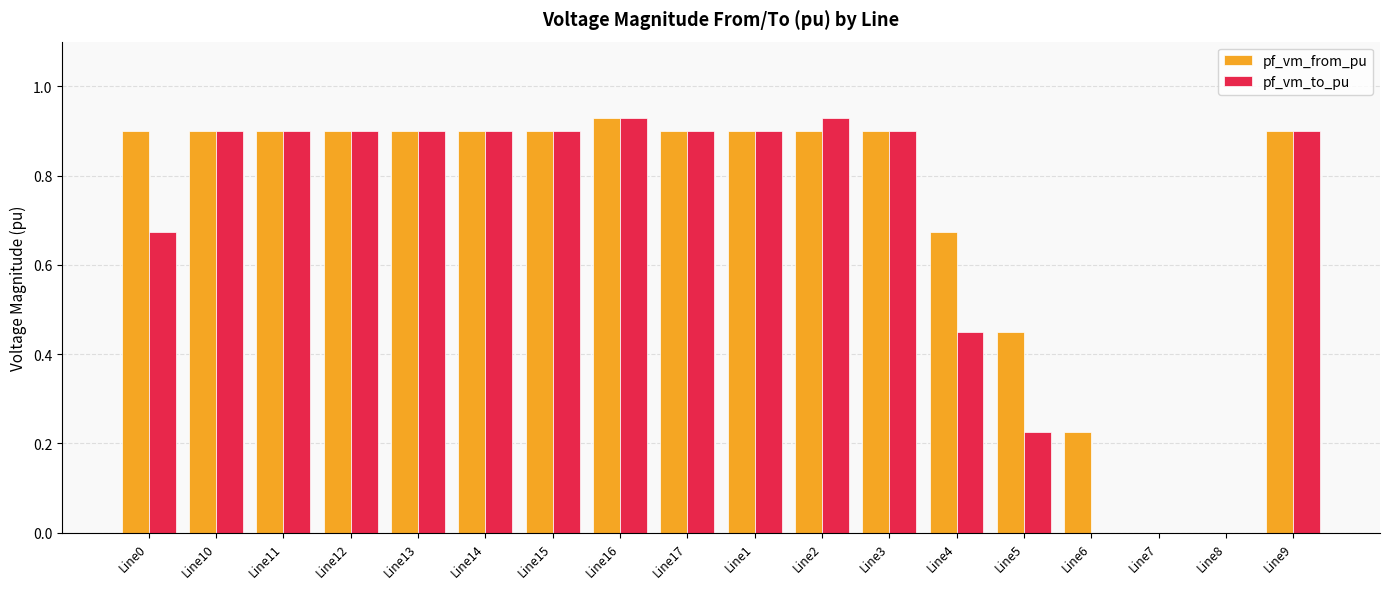

Which series has the largest total across all categories?

pf_vm_from_pu